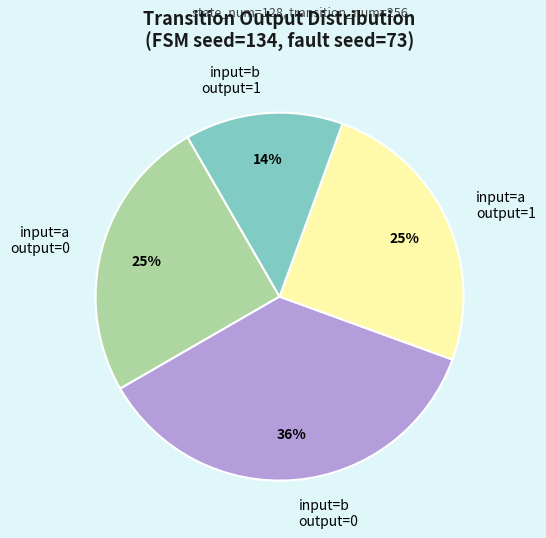

Is there any slice that represents more than half of the pie?

No